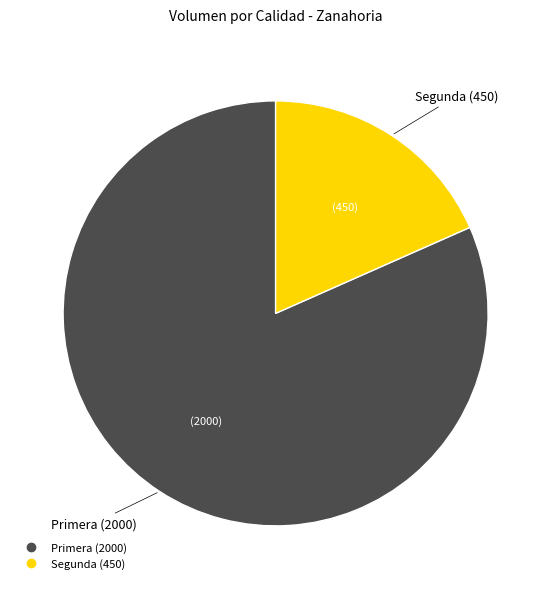

What is the ratio of the value at Primera to the value at Segunda?

4.4